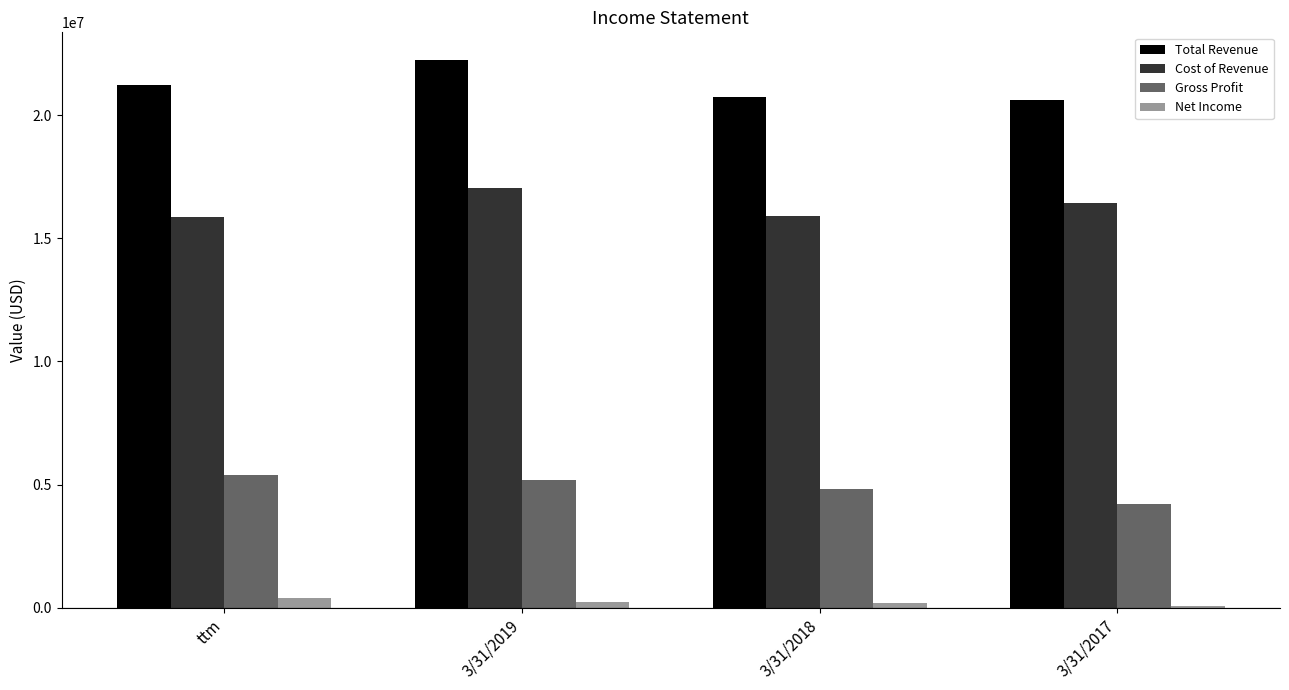

Which label corresponds to the largest value in the chart?

3/31/2019